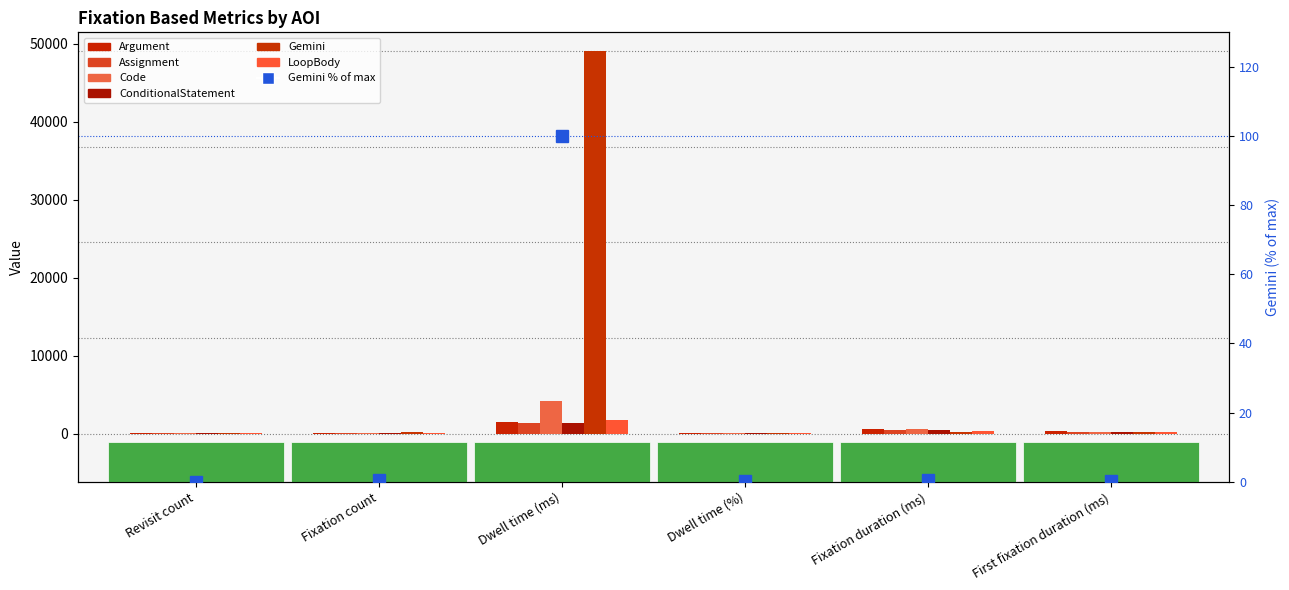

What is the average value of the Gemini series?

8269.7